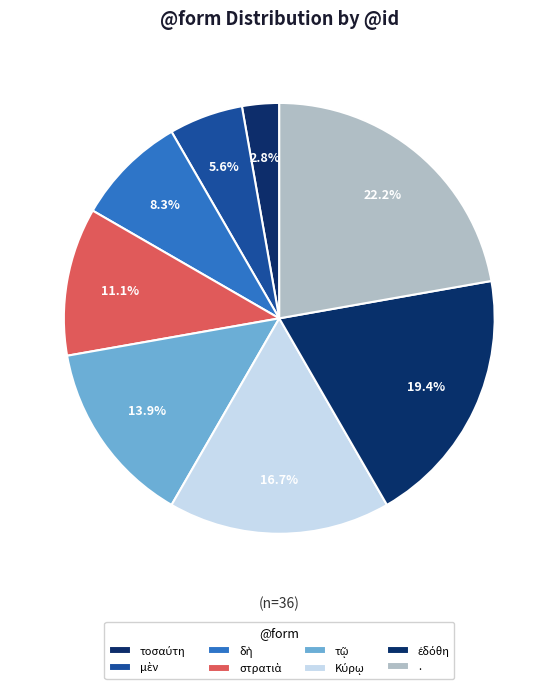

Rank the categories by value from lowest to highest.

τοσαύτη, μὲν, δὴ, στρατιὰ, τῷ, Κύρῳ, ἐδόθη, .